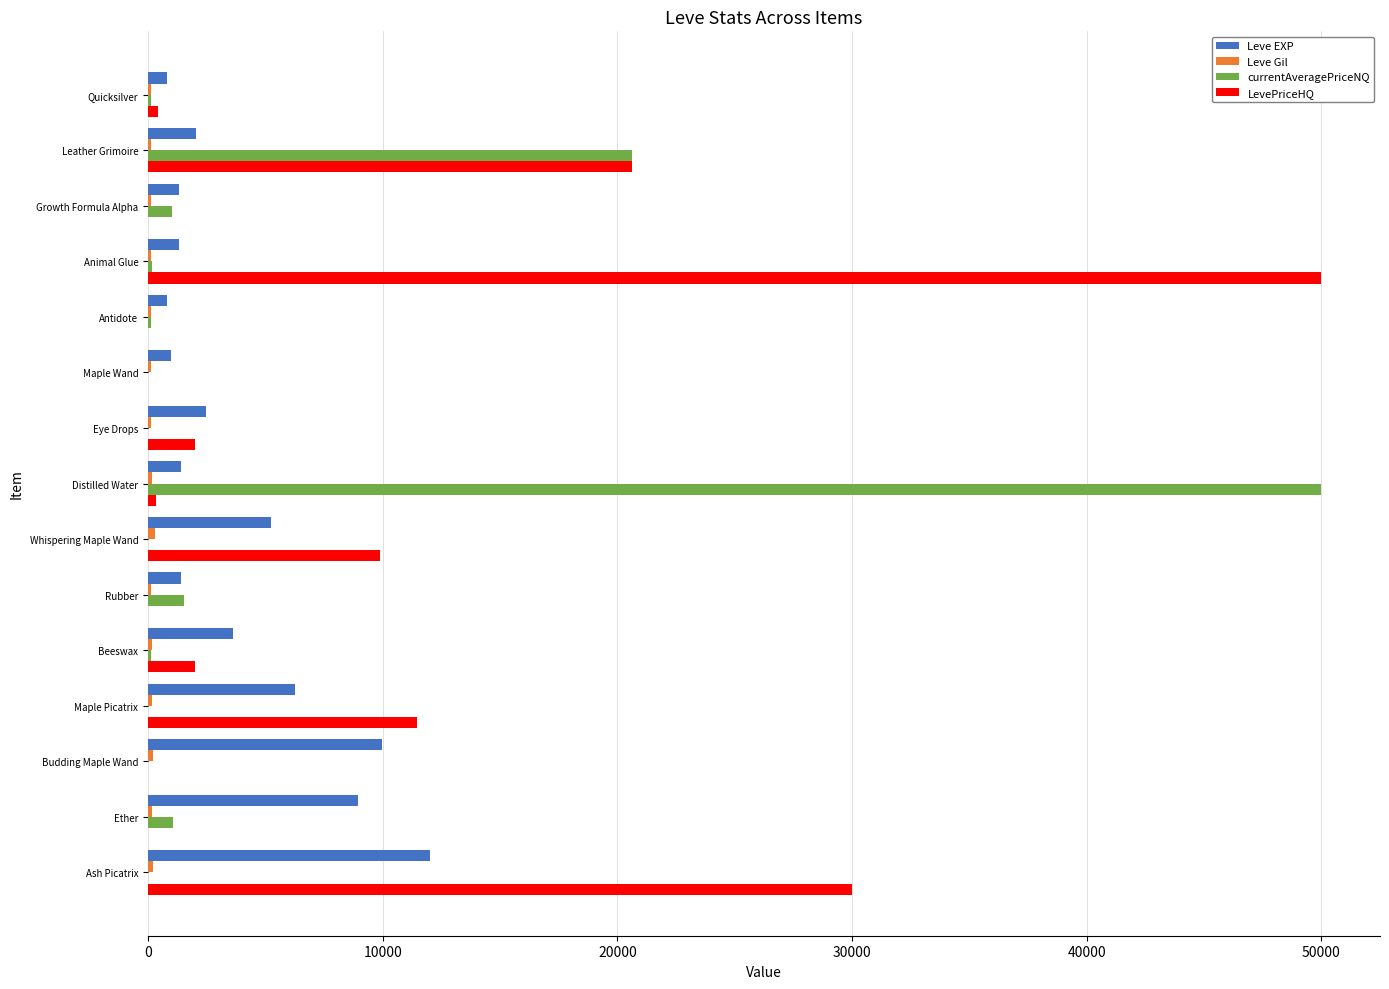

How many data points in currentAveragePriceNQ are above 136?

8